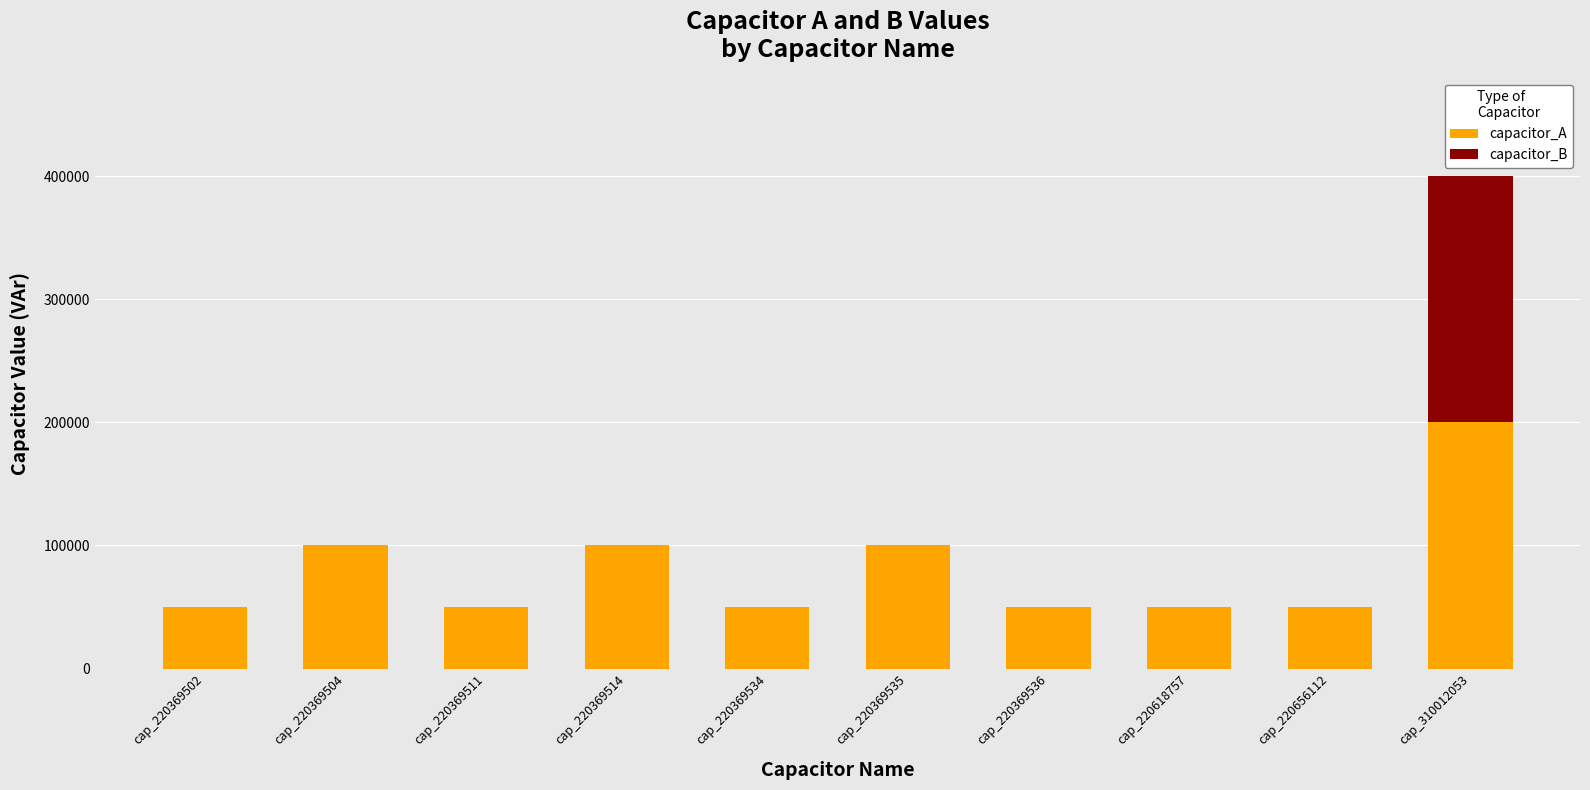

At which category is the sum across all series the highest?

cap_310012053